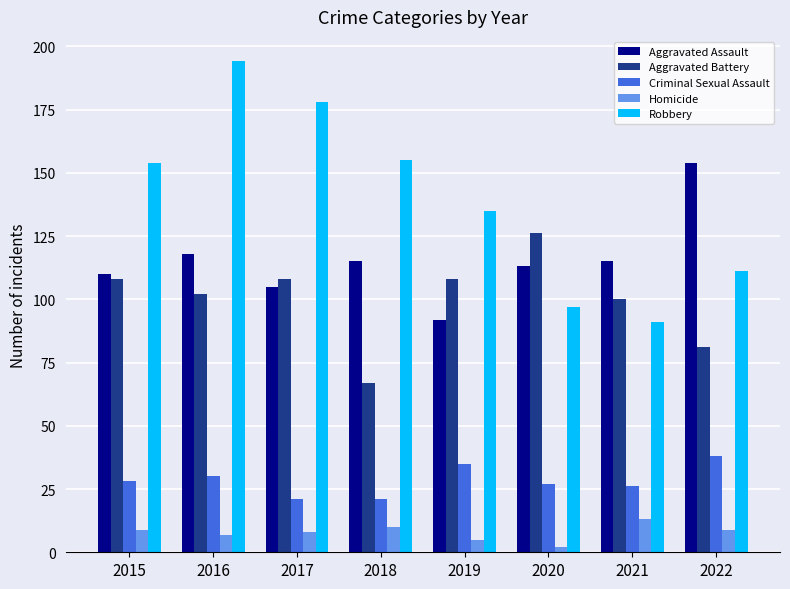

Which series has the widest spread of values?

Robbery